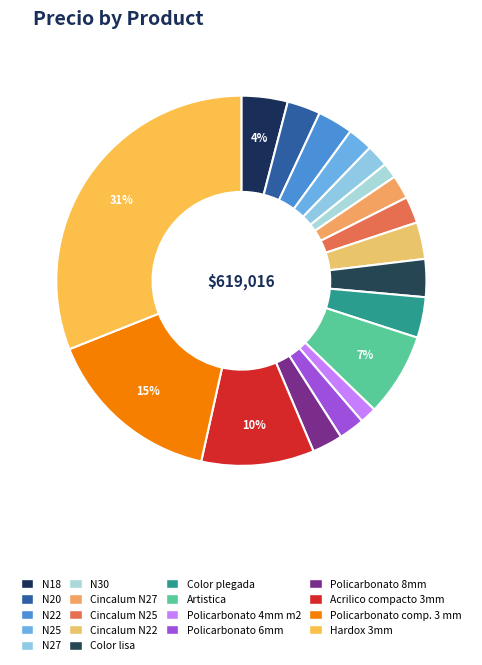

How many slices are in this pie chart?

18